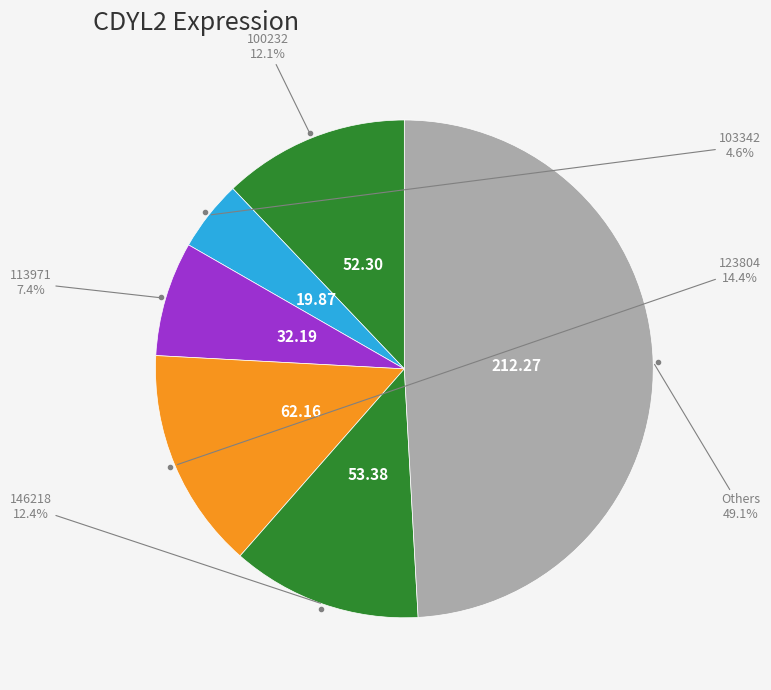

Count the number of slices in the pie.

6